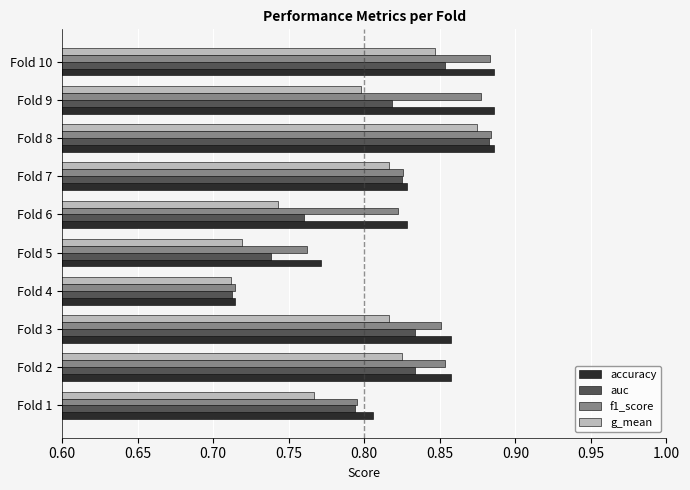

What is the sum of the accuracy values at Fold 2 and Fold 5?

1.6